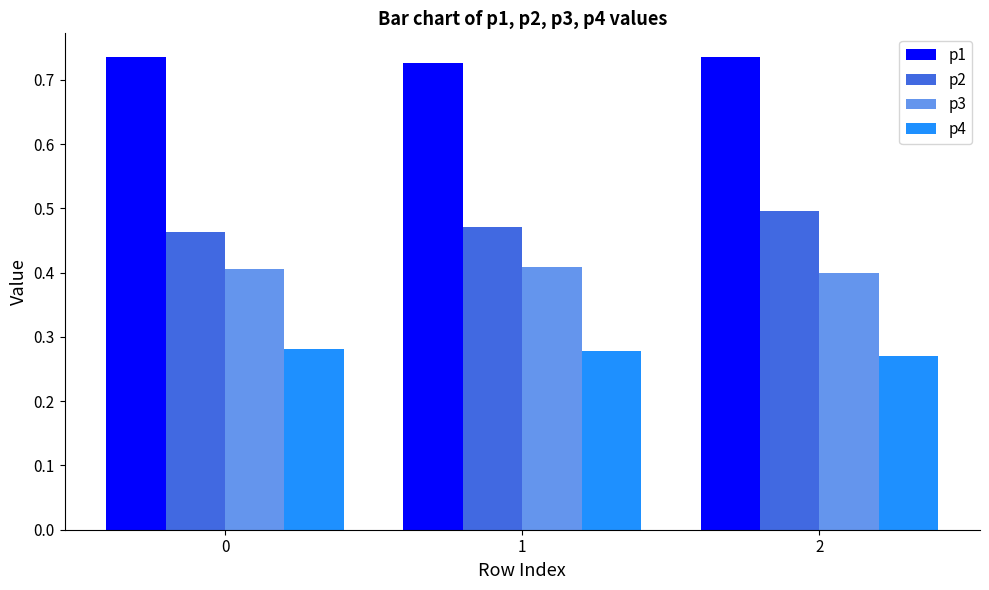

Which series has the largest total across all categories?

p1